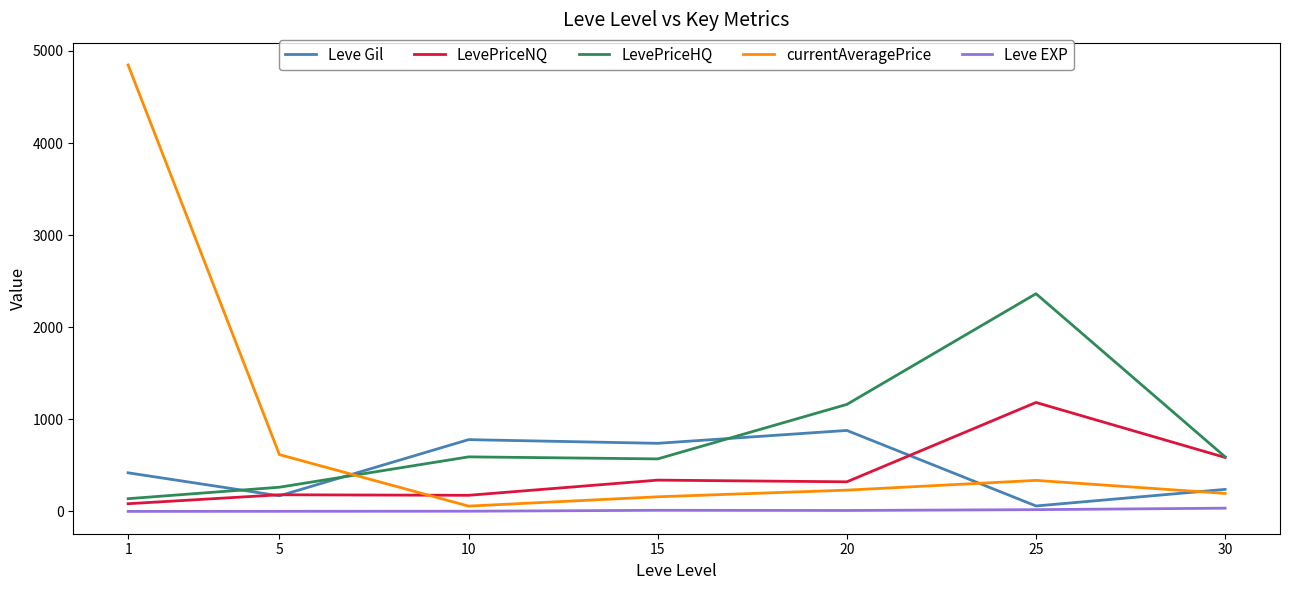

How many lines are shown in the chart?

5